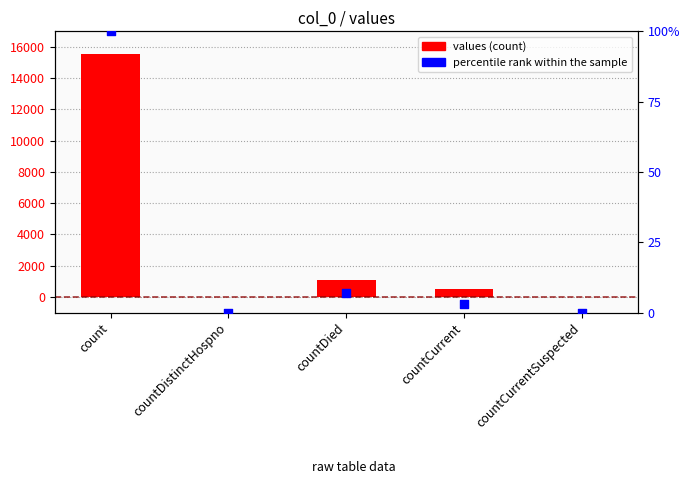

Which series reaches the maximum Y coordinate?

values